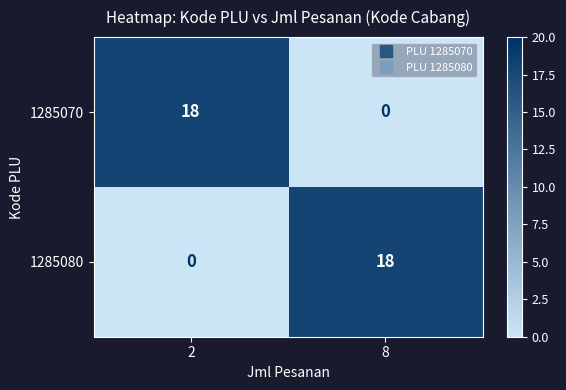

Reading left to right, extract all data points from this chart.

1285070: 2=18	8=0
1285080: 2=0	8=18